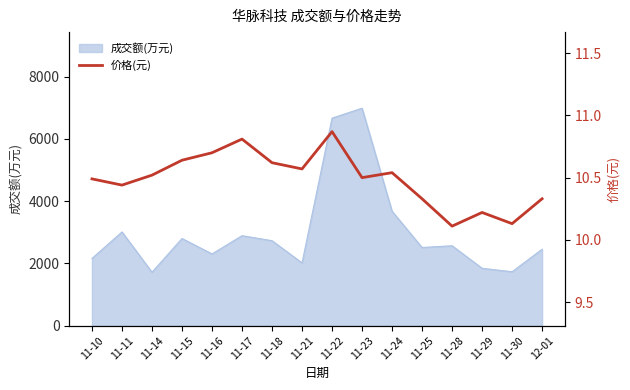

True or false: the data shows 10.6 at 11-15.

True